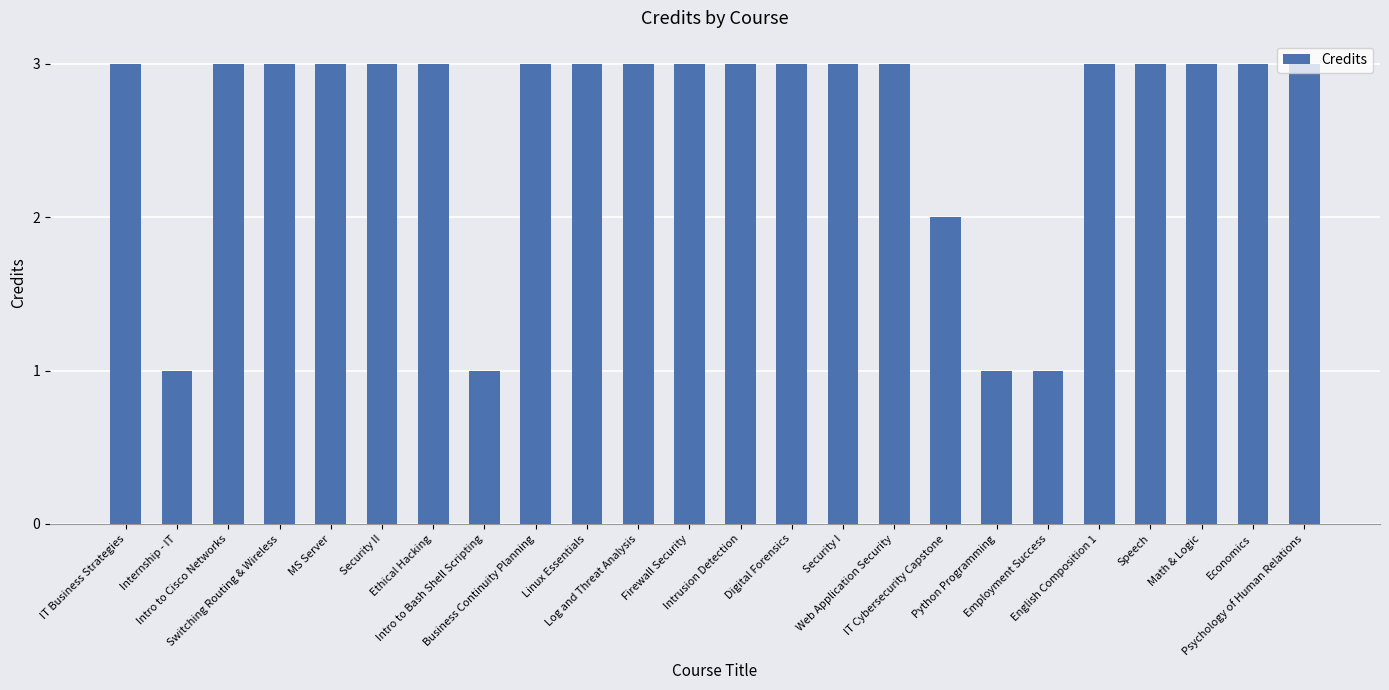

What is the average value?

3